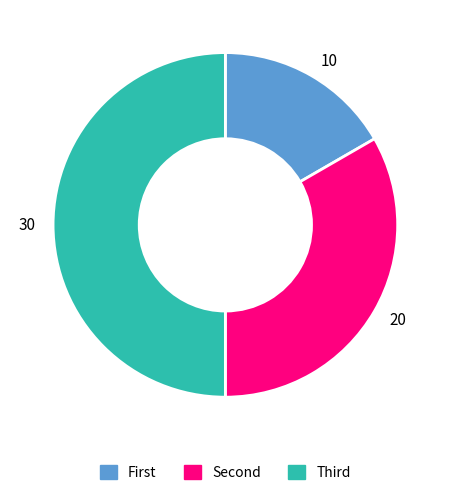

Is the sum of 30 and 20 greater than half?

Yes